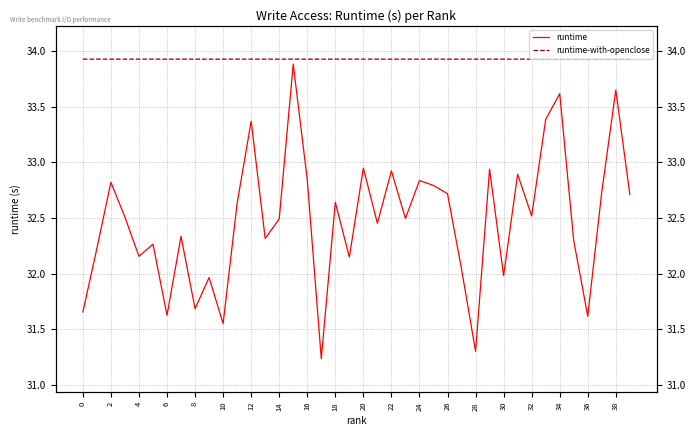

List the series in order of their overall mean, highest first.

runtime-with-openclose, runtime